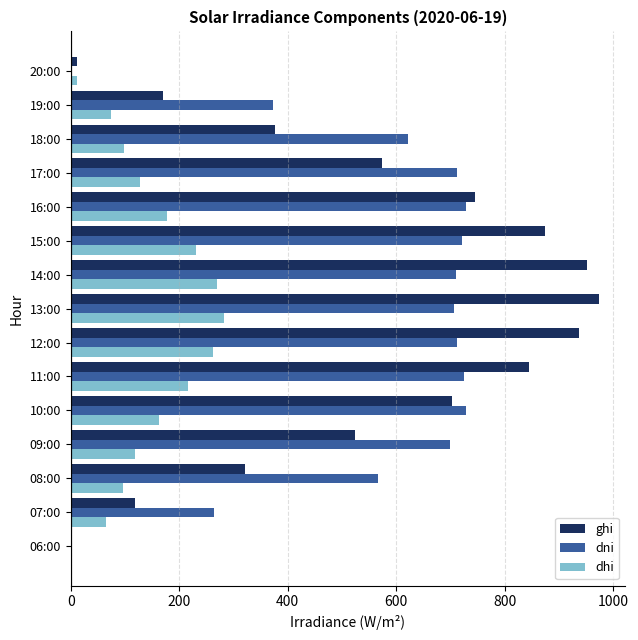

What is the sum of all dni values?

8267.4